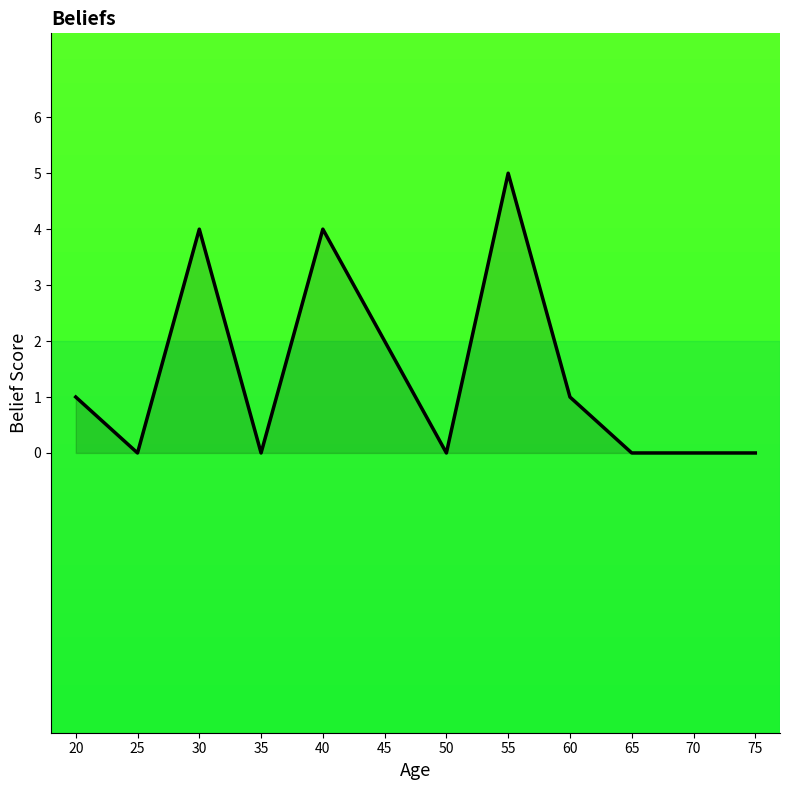

Which category has the highest value across all series?

55